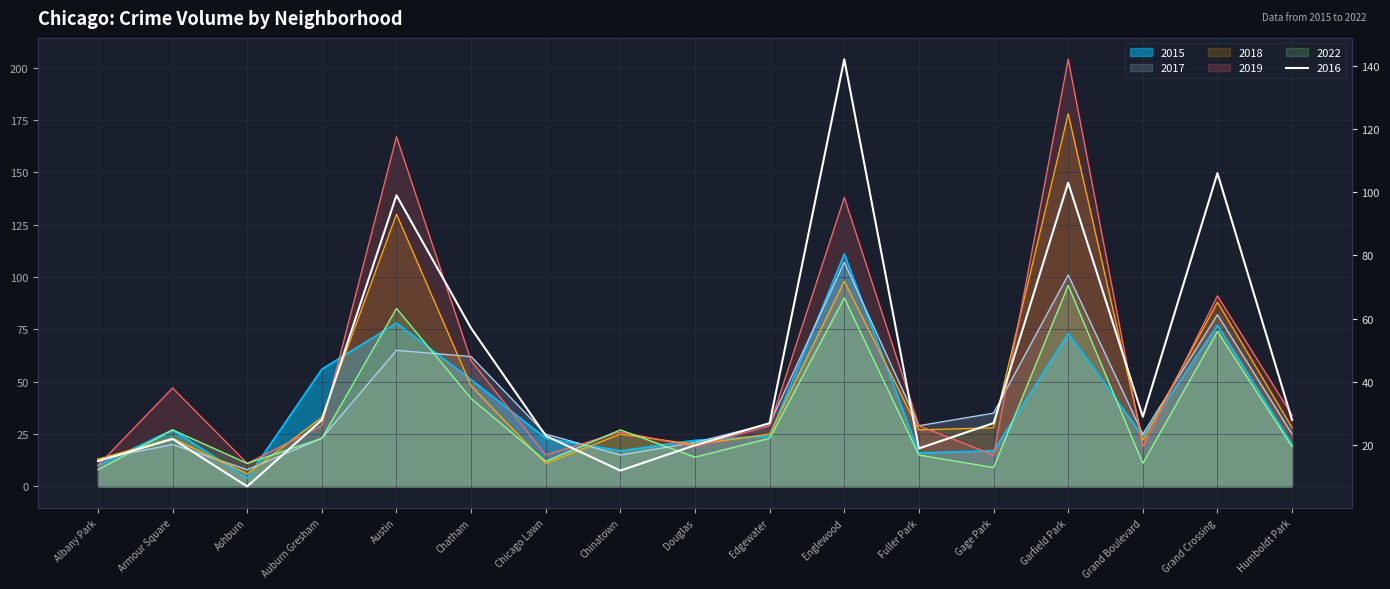

What are all the series names shown in the legend?

2015, 2016, 2017, 2018, 2019, 2022